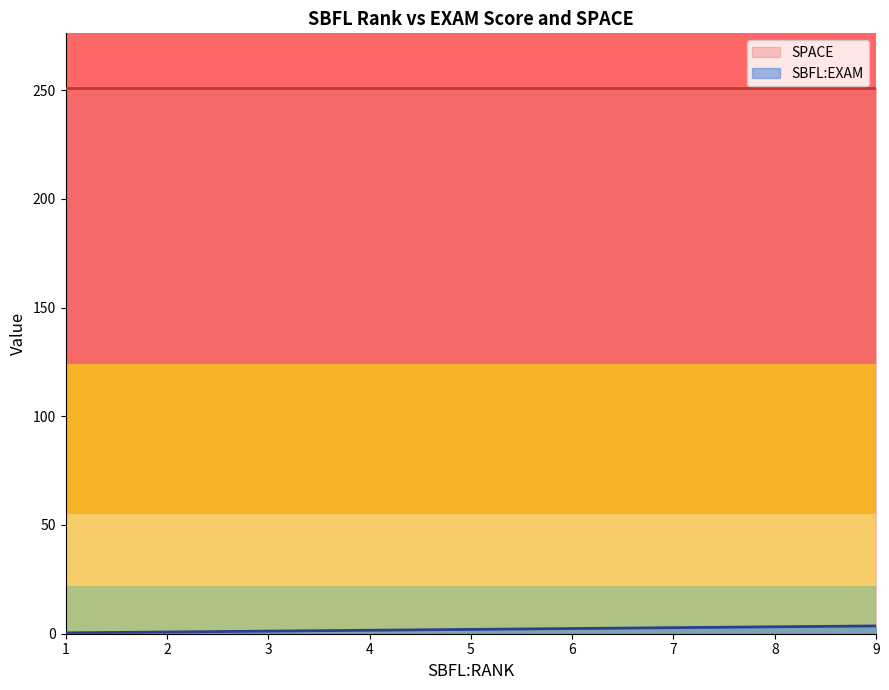

What is the average value of the SBFL:EXAM series?

1.8